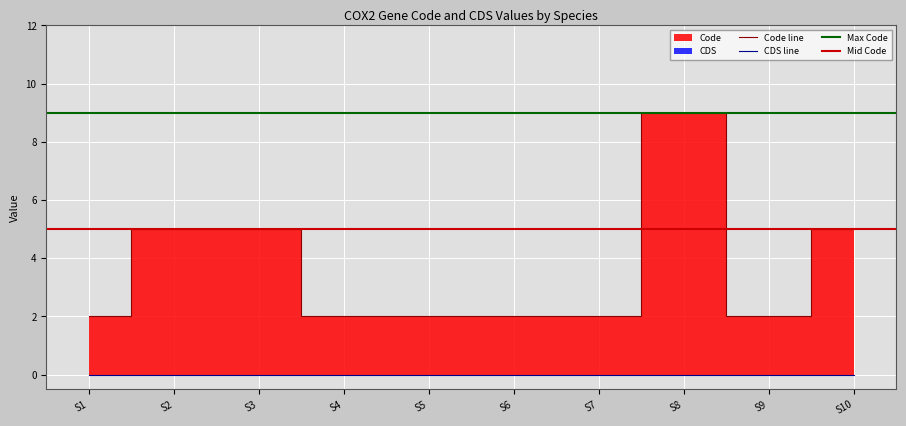

How many interior local valleys (lower than both neighbors) does the data have?

1